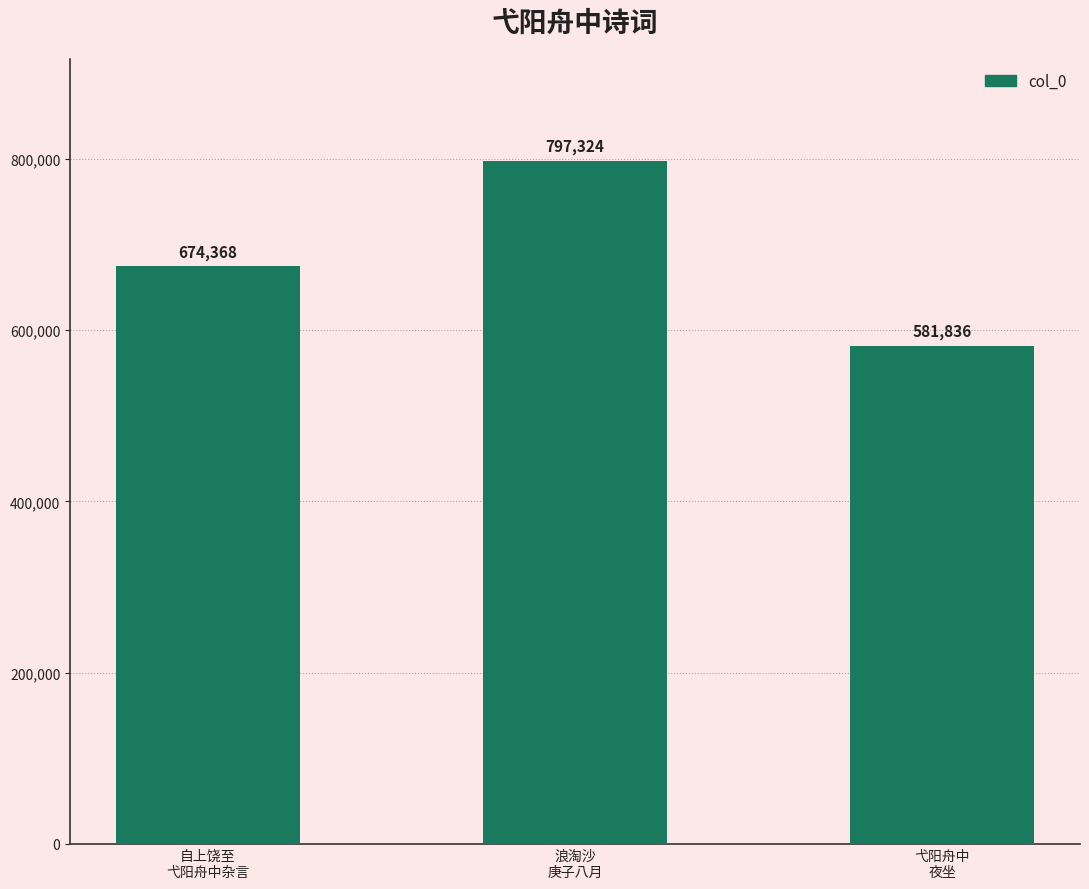

Rank the categories by value from lowest to highest.

弋阳舟中
夜坐, 自上饶至
弋阳舟中杂言, 浪淘沙
庚子八月